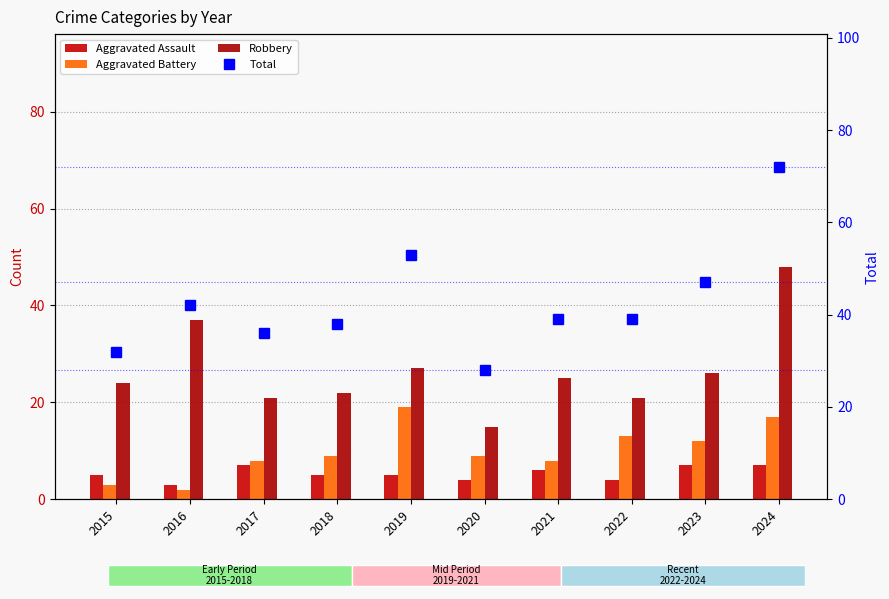

At which category is the sum across all series the highest?

2024